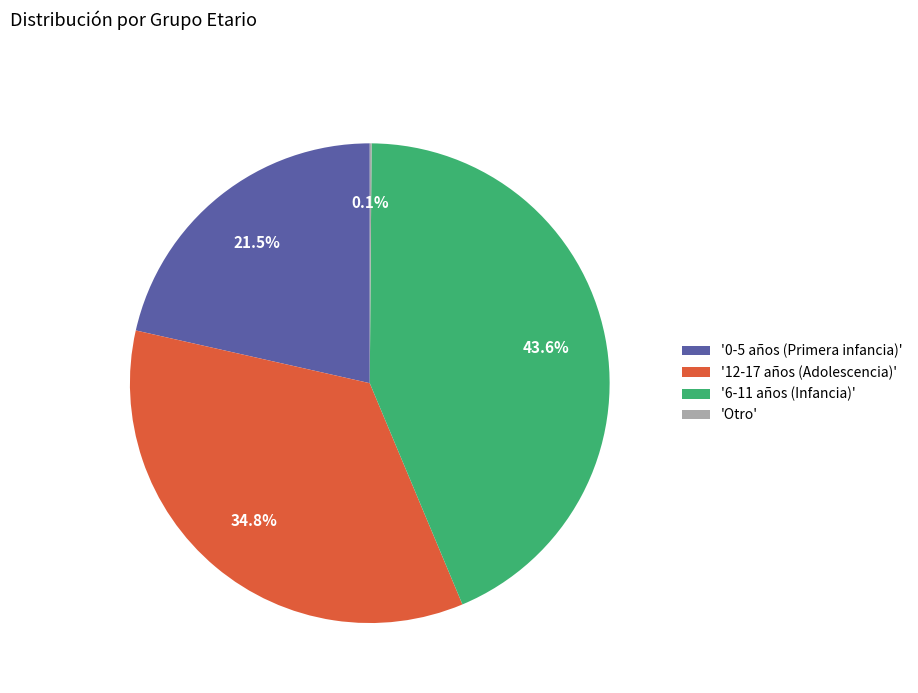

Is there any slice that represents more than half of the pie?

No